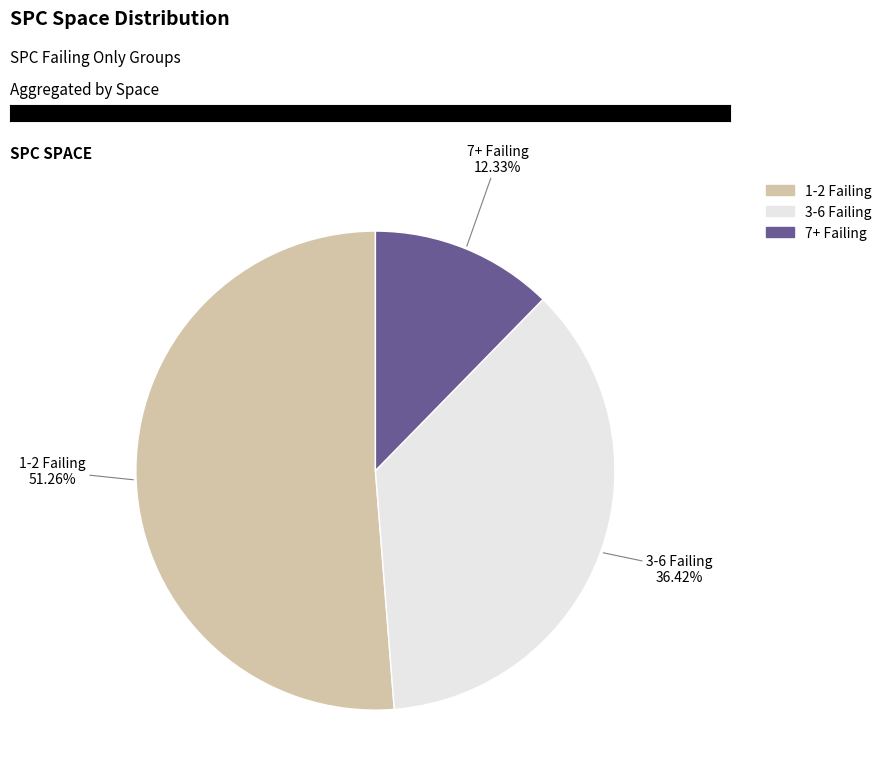

Count the number of slices in the pie.

3